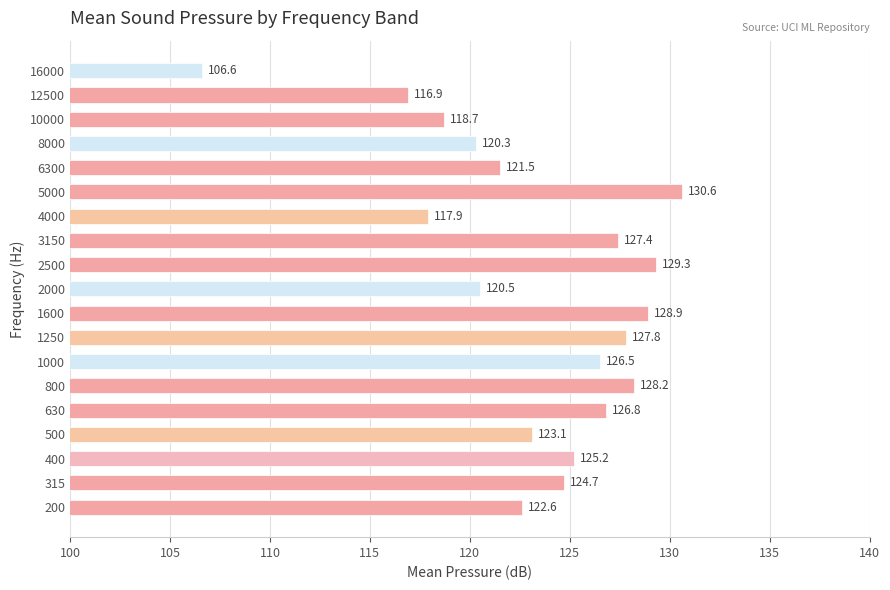

Rank the categories by value from lowest to highest.

16000, 12500, 4000, 10000, 8000, 2000, 6300, 200, 500, 315, 400, 1000, 630, 3150, 1250, 800, 1600, 2500, 5000